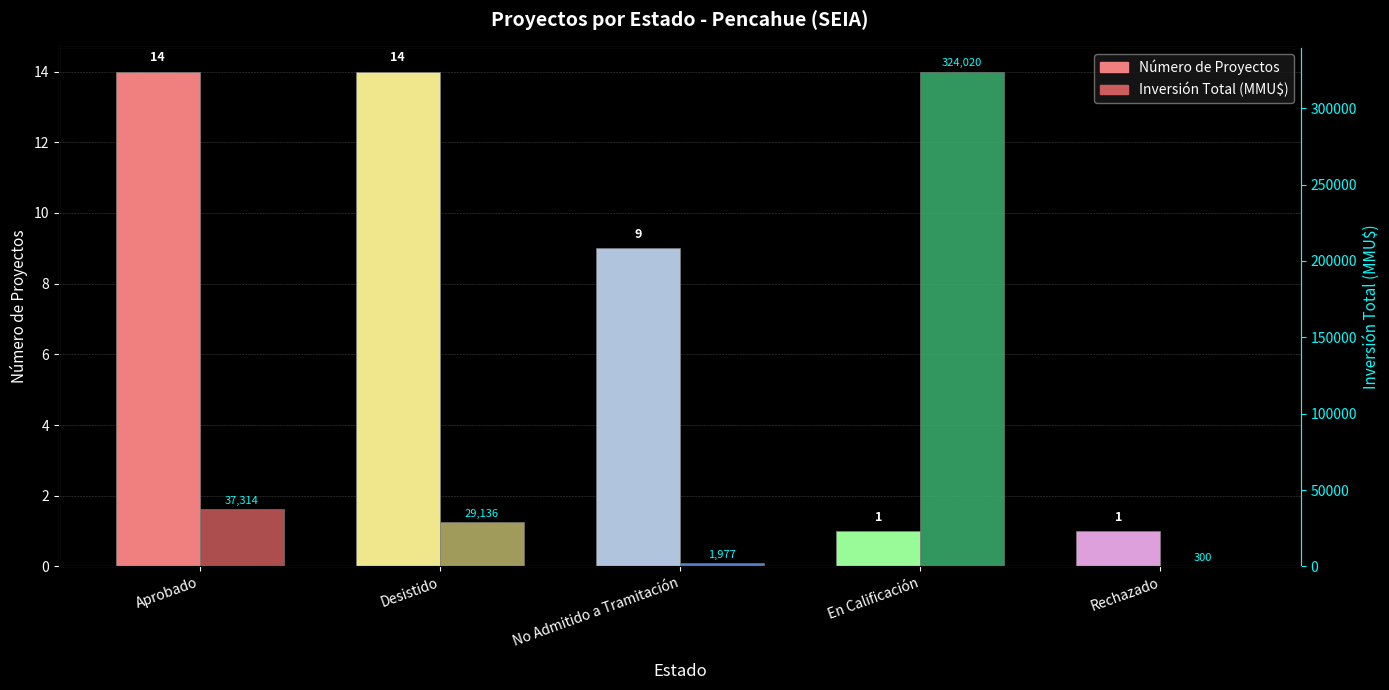

Reading right to left, list all the values displayed in this chart.

Número de Proyectos: Rechazado=1	En Calificación=1	No Admitido a Tramitación=9	Desistido=14	Aprobado=14
Inversión Total (MMU$): Rechazado=300	En Calificación=324020	No Admitido a Tramitación=1977	Desistido=29136	Aprobado=37314